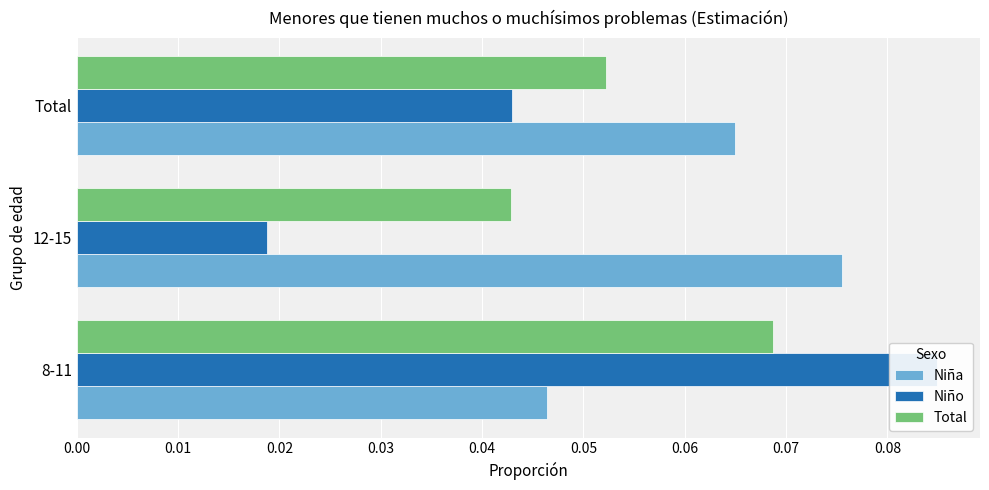

Rank the series by their average value, from lowest to highest.

Niño, Total, Niña